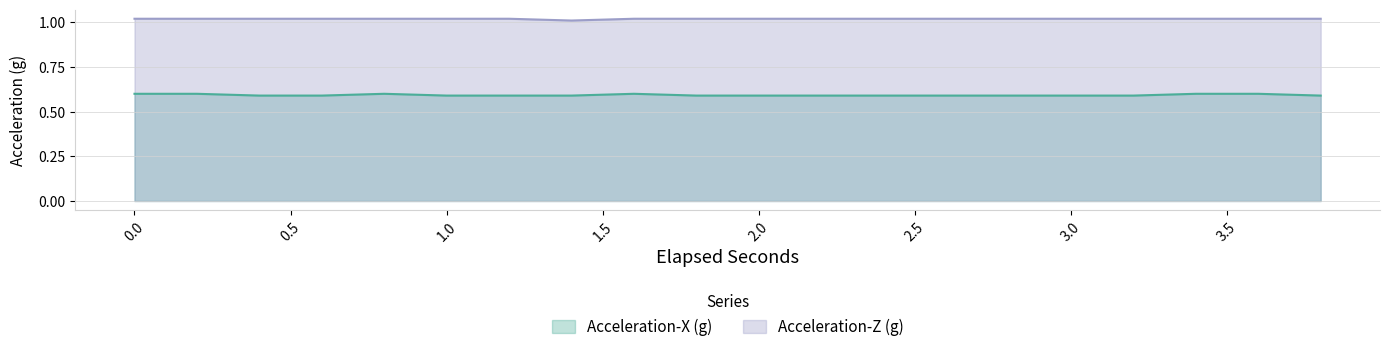

What is the total value across all series at 0.8?

1.6